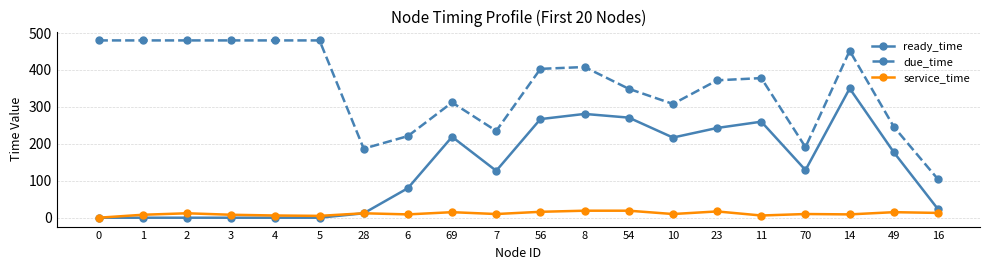

Rank the series by their maximum value, from lowest to highest.

service_time, ready_time, due_time